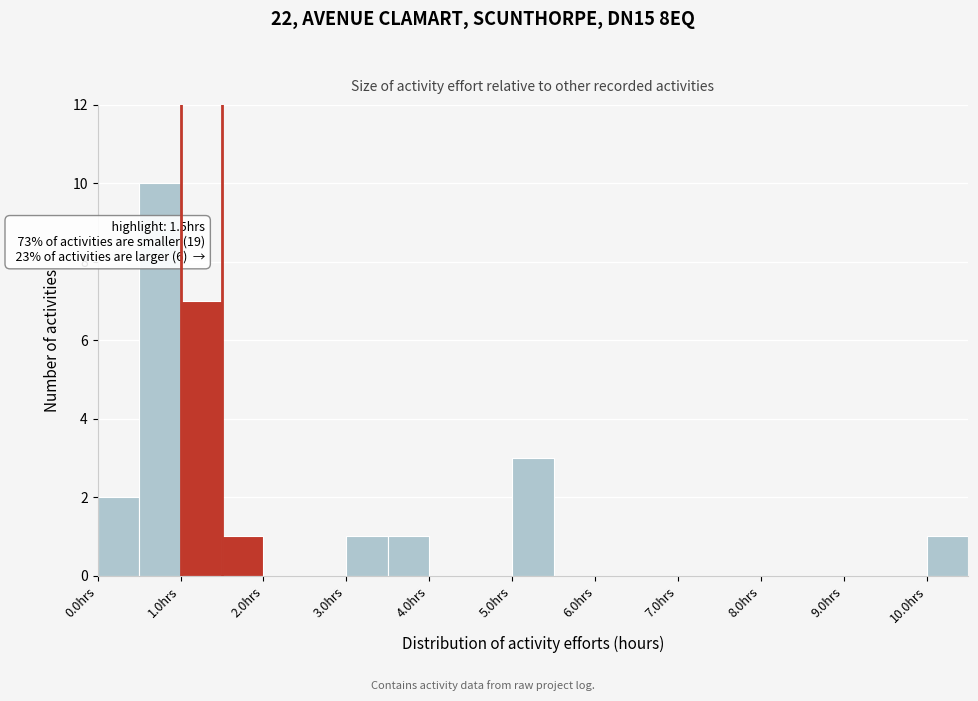

Over which range of the x-axis is the bar tallest?

0.5 to 1.0